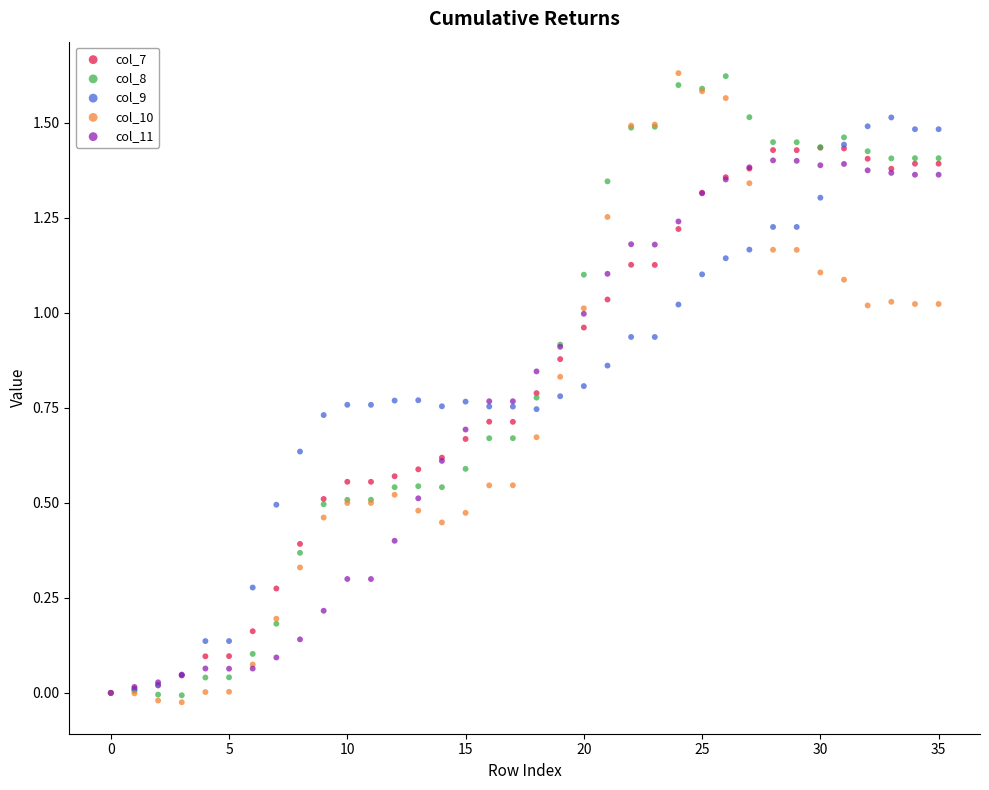

What are all the series names shown in the legend?

col_7, col_8, col_9, col_10, col_11